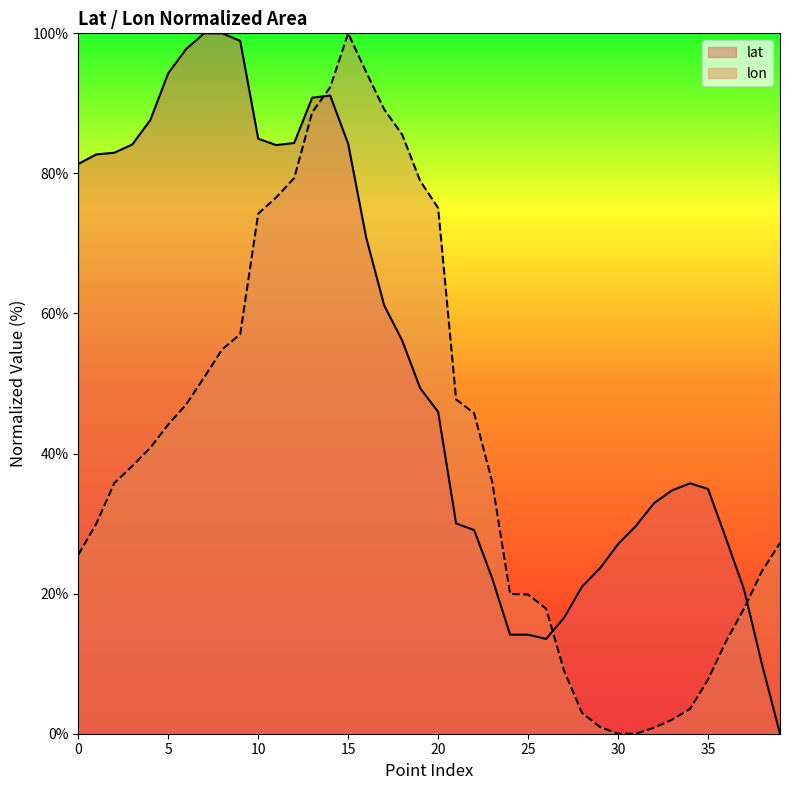

What is the label of the 33rd point from the left?

32